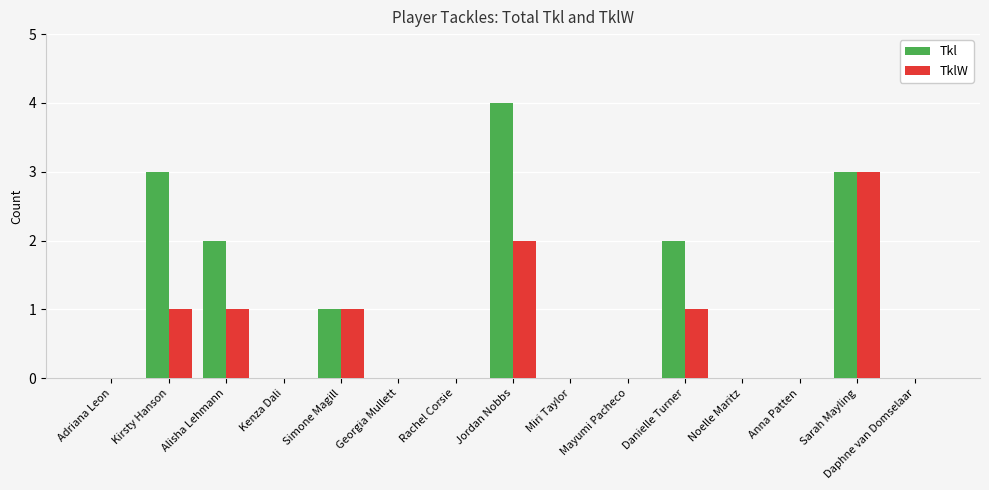

What is the difference between the TklW values at Danielle Turner and Jordan Nobbs?

1